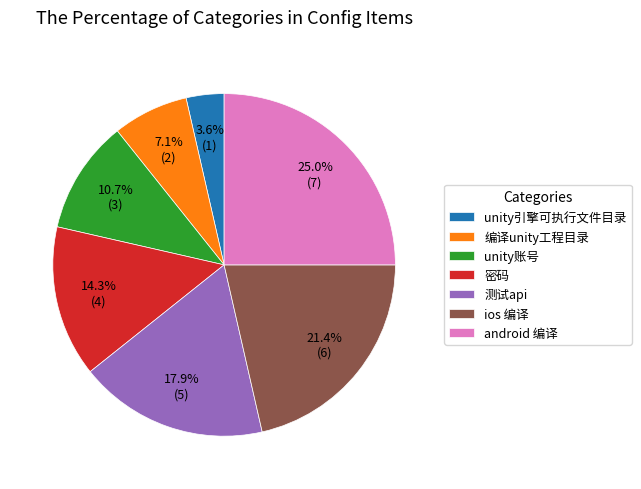

Combined, what portion of the pie is 测试api and unity账号?

28.6%